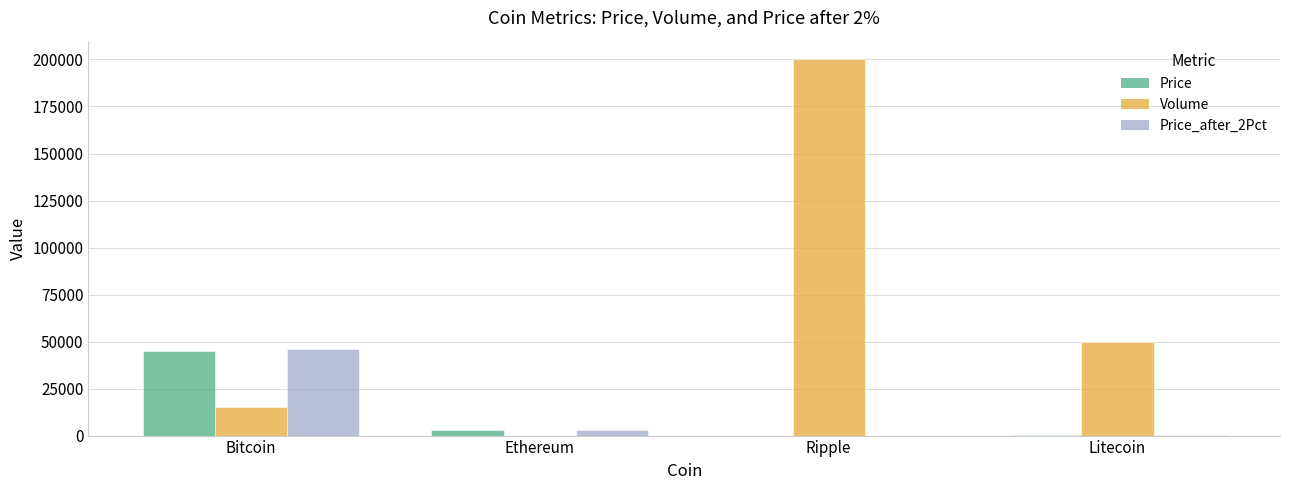

At which label does Price reach its peak?

Bitcoin